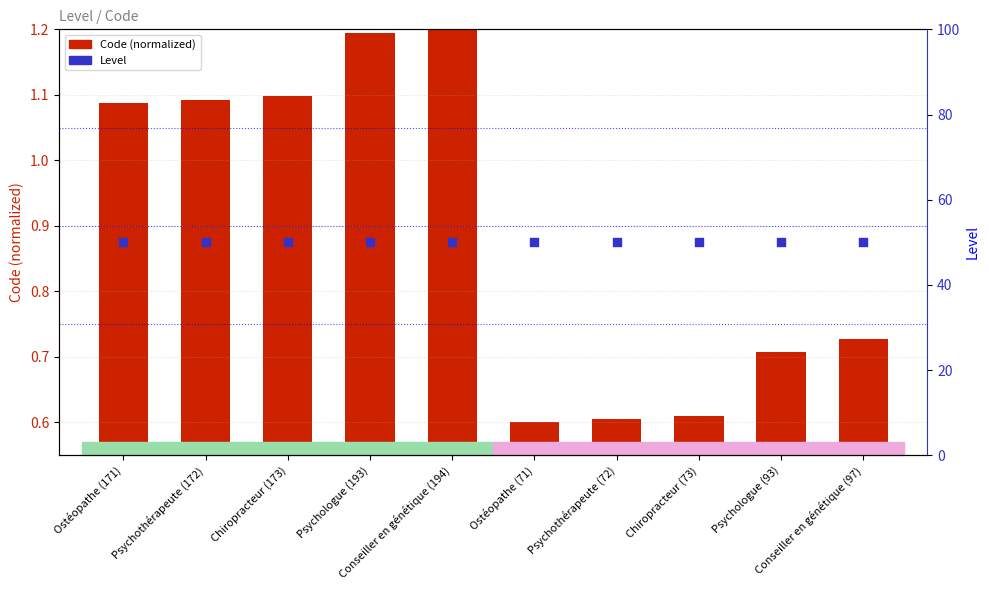

Which series reaches the minimum Y coordinate?

Code (normalized)